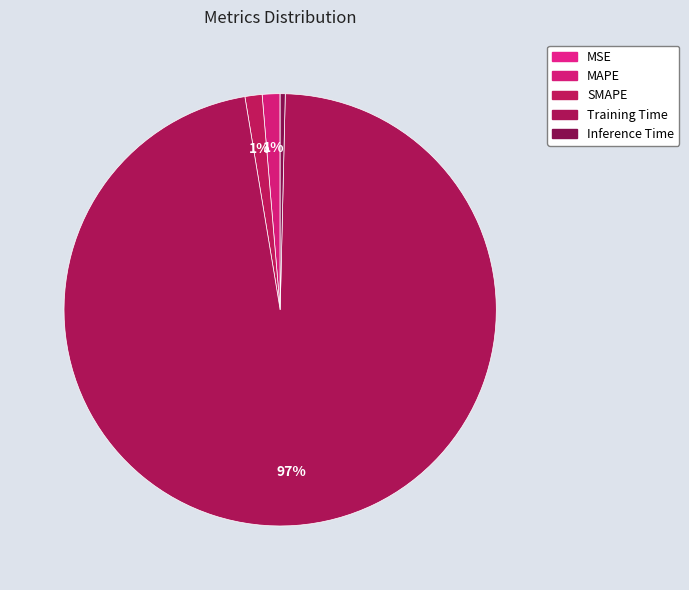

What percentage is the MAPE slice, to the nearest percent?

1%